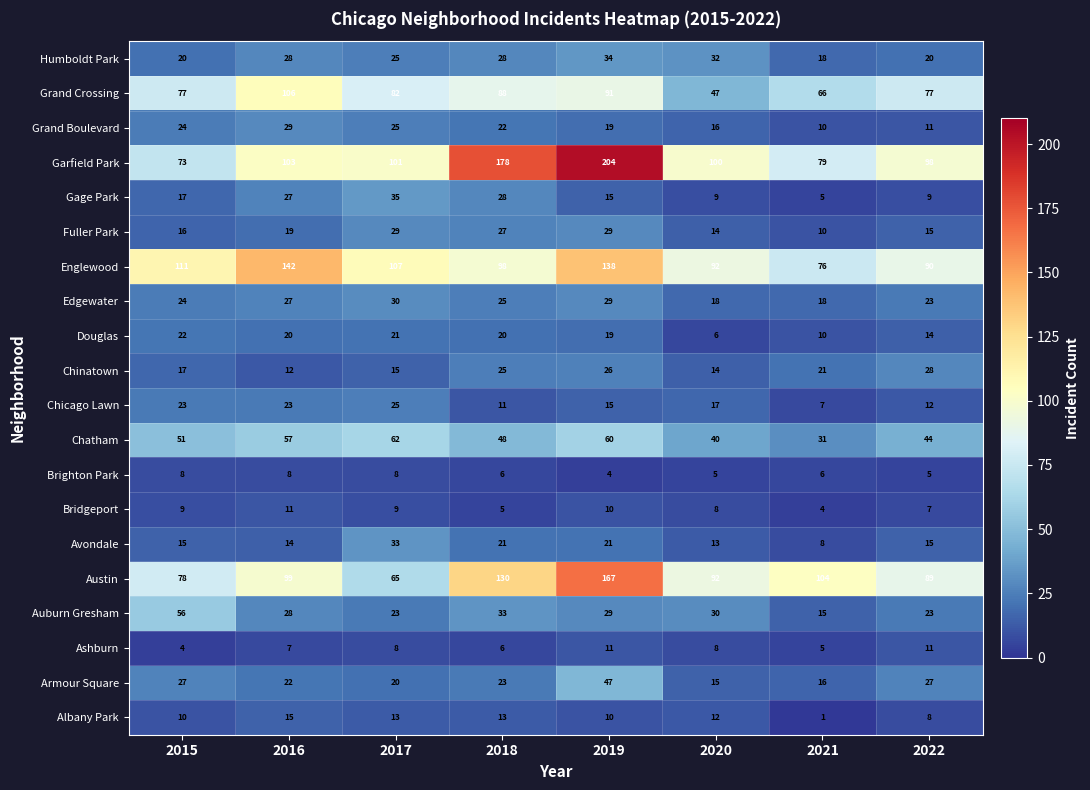

What is the difference between the maximum and minimum values in the Grand Boulevard series?

19